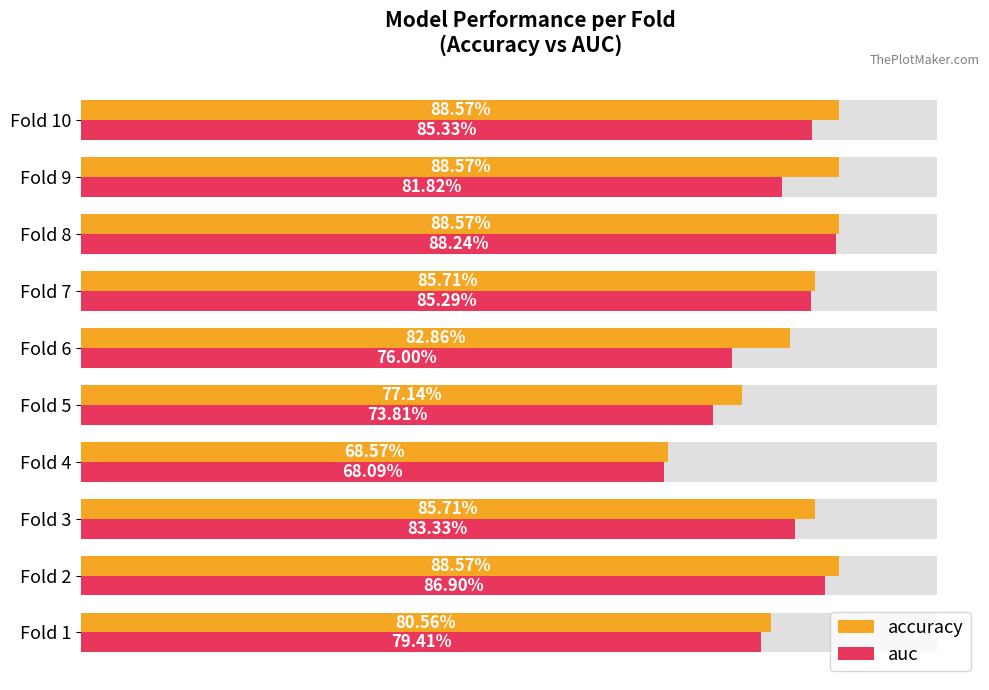

How many auc values are between 0 and 1?

10